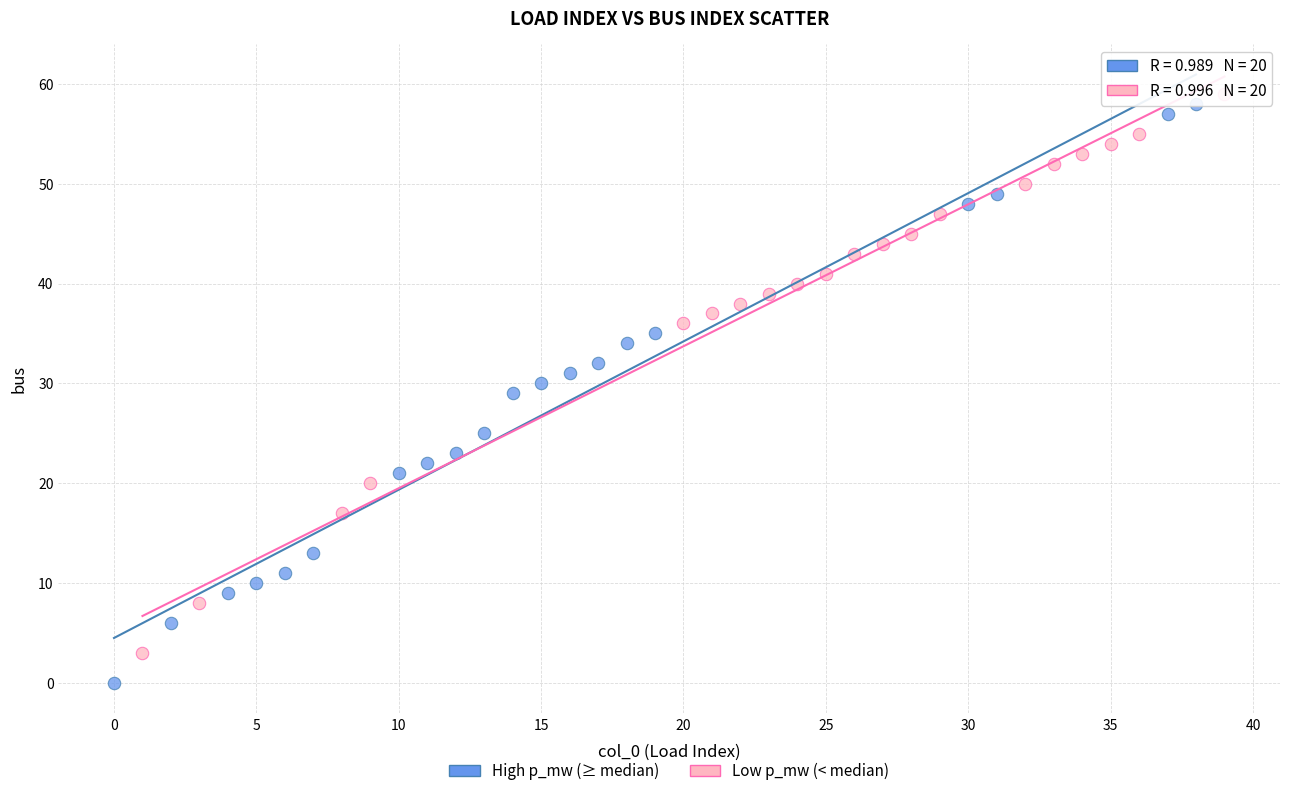

Which series has the largest Y range (max minus min)?

High p_mw (≥ median)